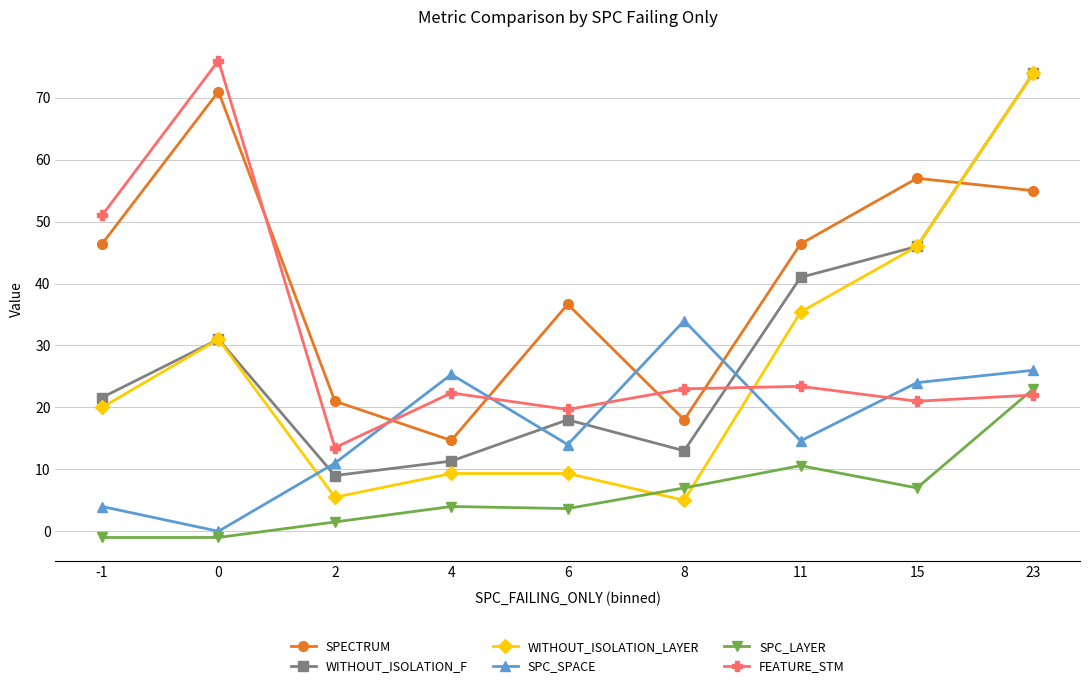

At how many categories does at least one series exceed 39?

5